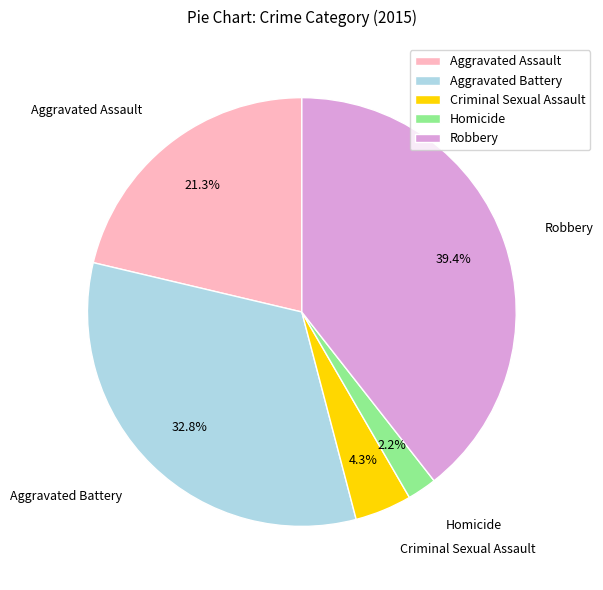

How many segments does this pie chart have?

5